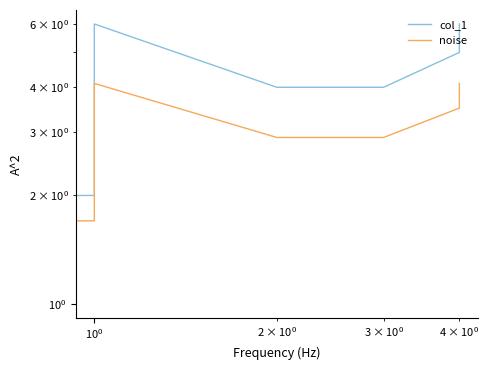

How many lines are shown in the chart?

2